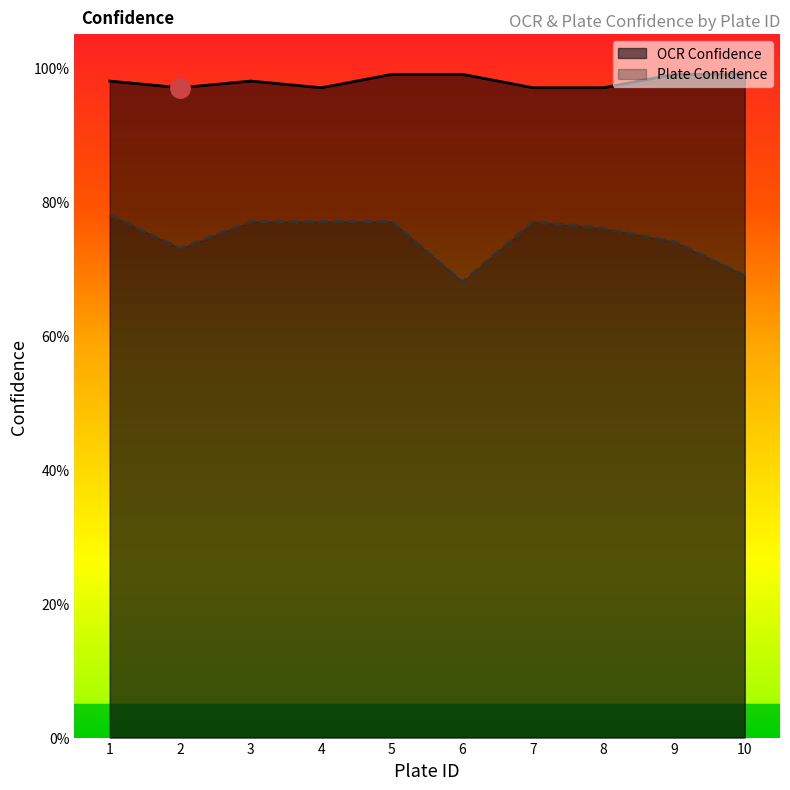

How many interior local valleys does the OCR Confidence series have?

2